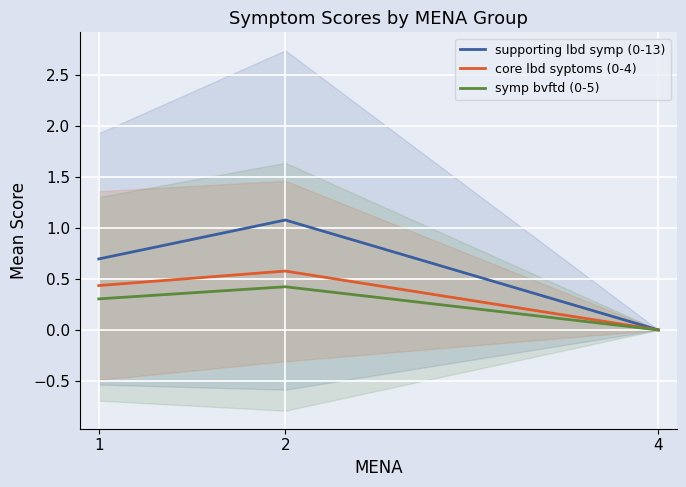

At which label is core lbd syptoms (0-4) closest to 0?

4